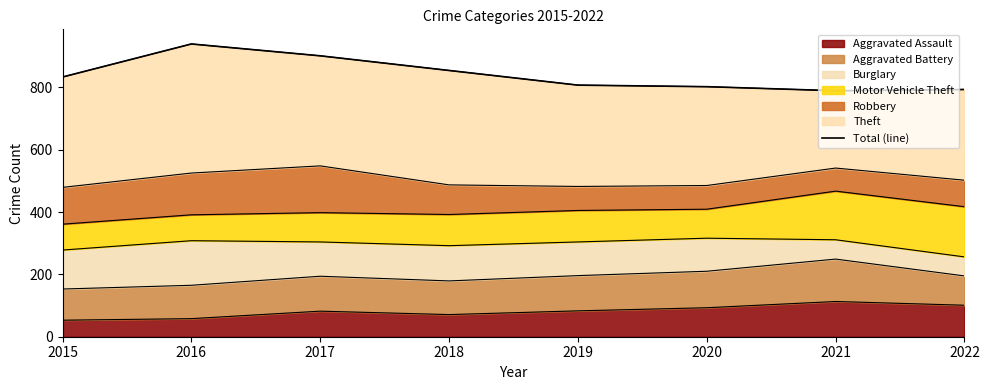

True or false: there are more than 0 points higher than both neighbors.

True